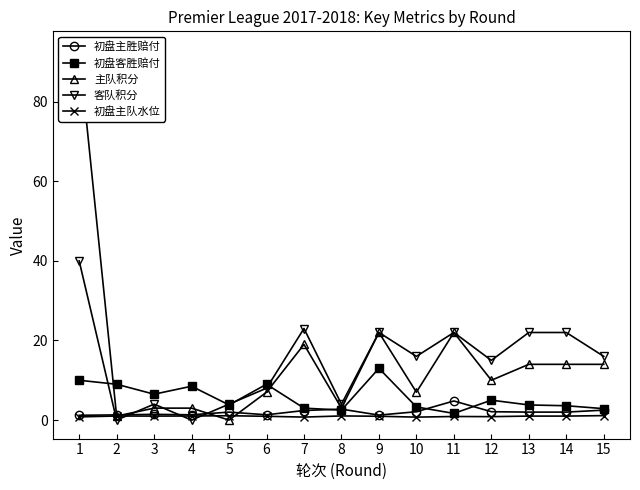

True or false: 主队积分 has a value of 1.0 at 2.

True